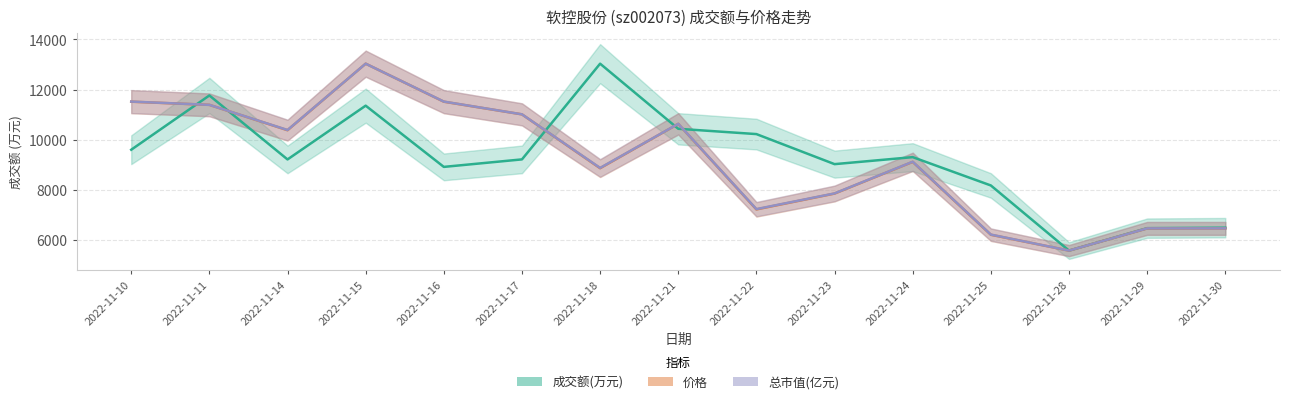

Which series has the largest total across all categories?

成交额(万元)